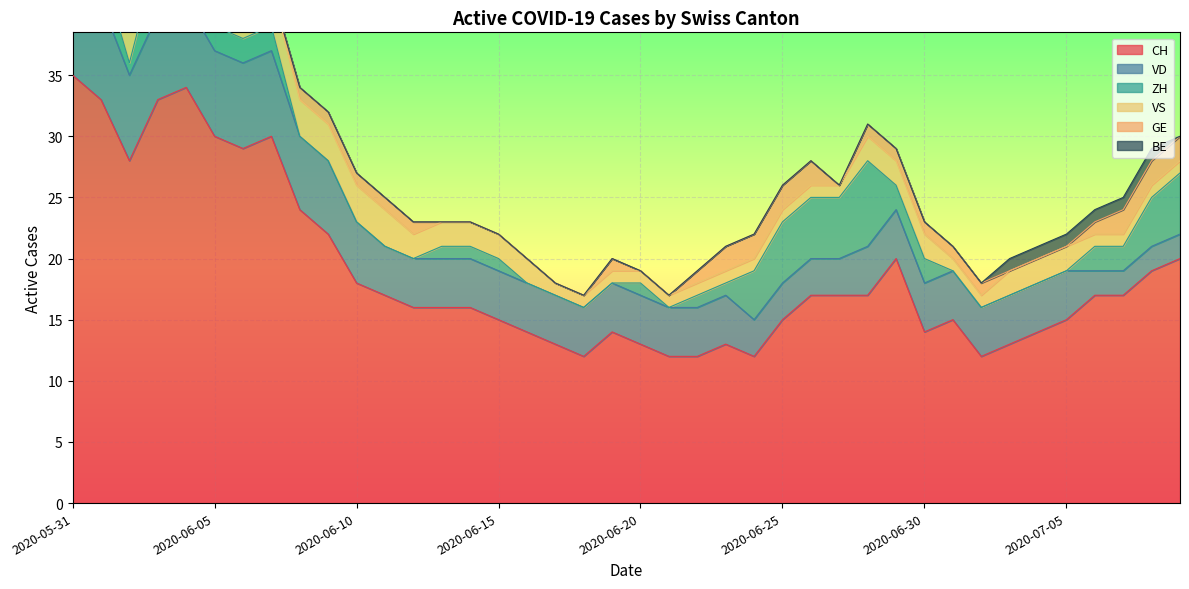

What are all the series names shown in the legend?

CH, VD, ZH, VS, GE, BE